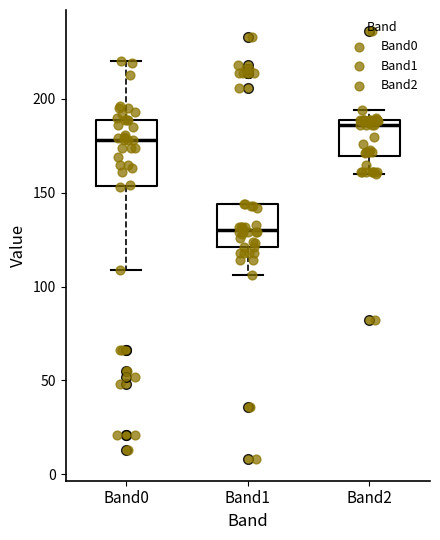

Which box is the tallest, from its lower edge to its upper edge?

Band0